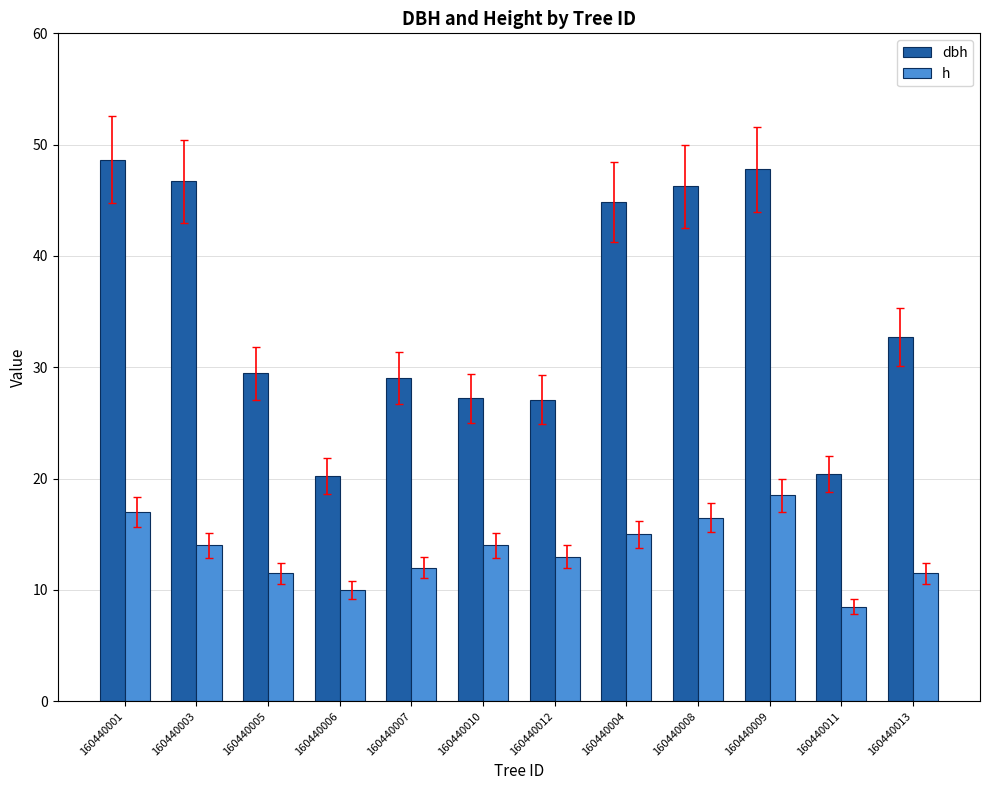

Which series has the largest range (max minus min)?

dbh